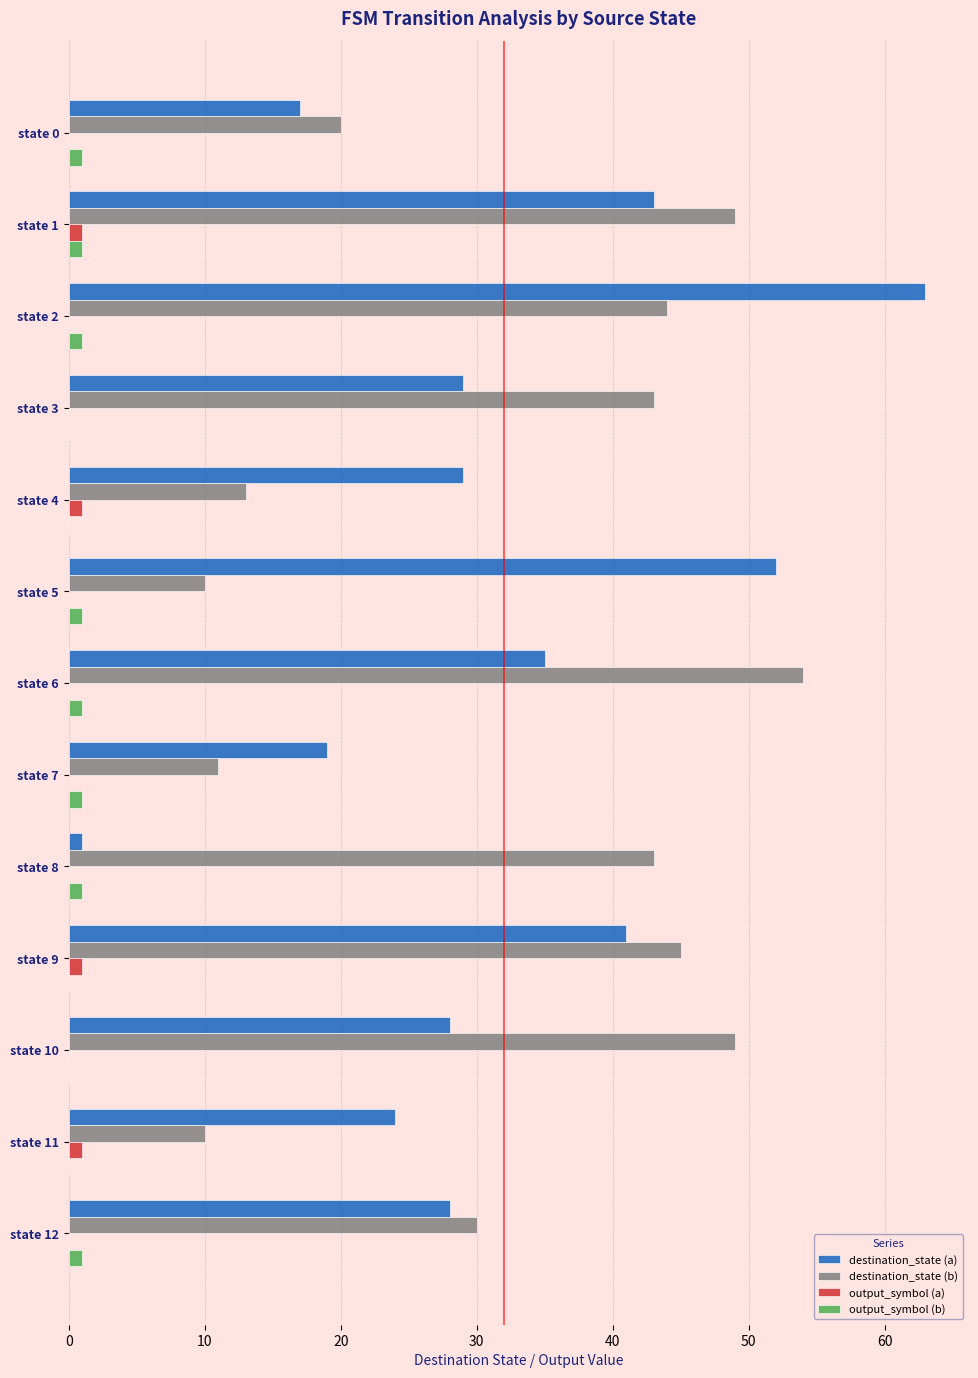

How many data points does each series have?

13